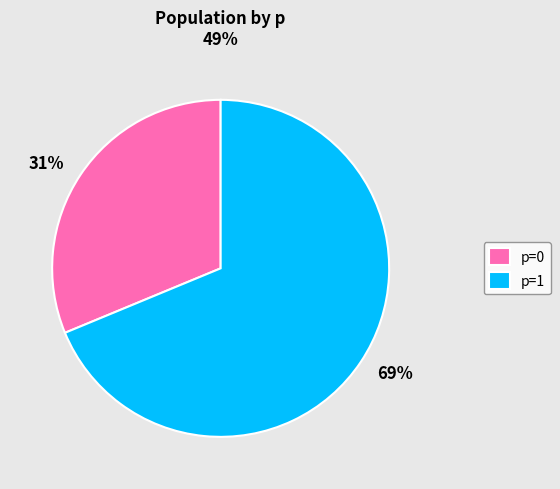

Is there a majority slice in this chart?

Yes